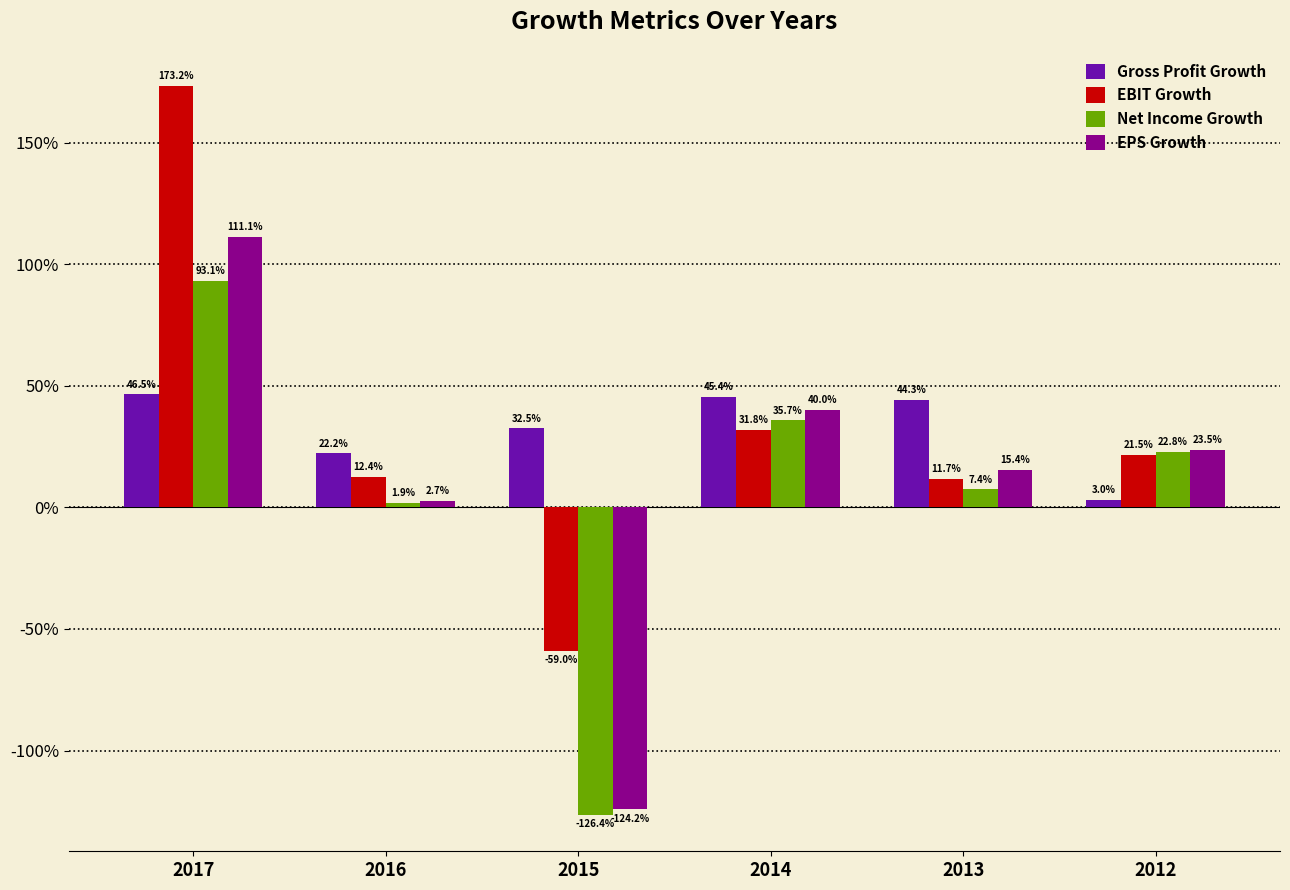

Does the chart contain any negative values?

Yes